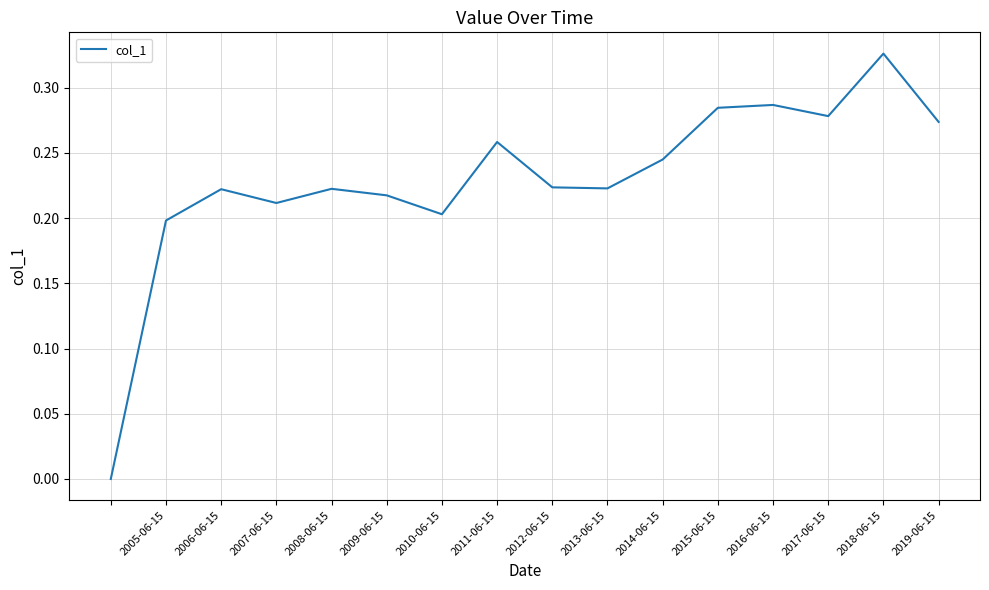

Is this an area chart (filled region under the line)?

No